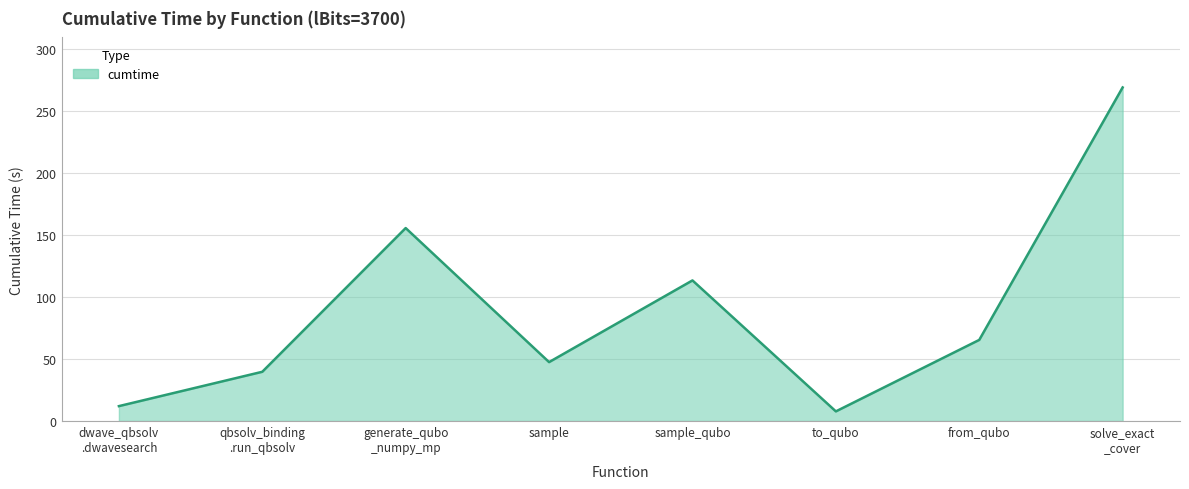

How many lines are shown in the chart?

1